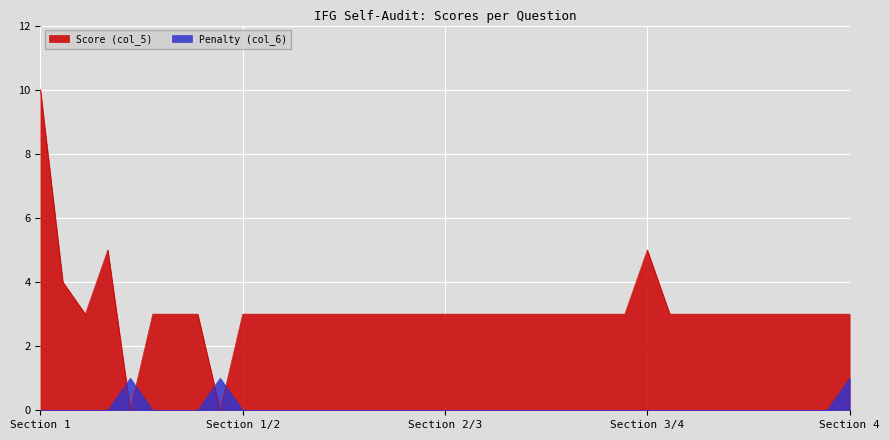

Which series has the largest range (max minus min)?

Score (col_5)